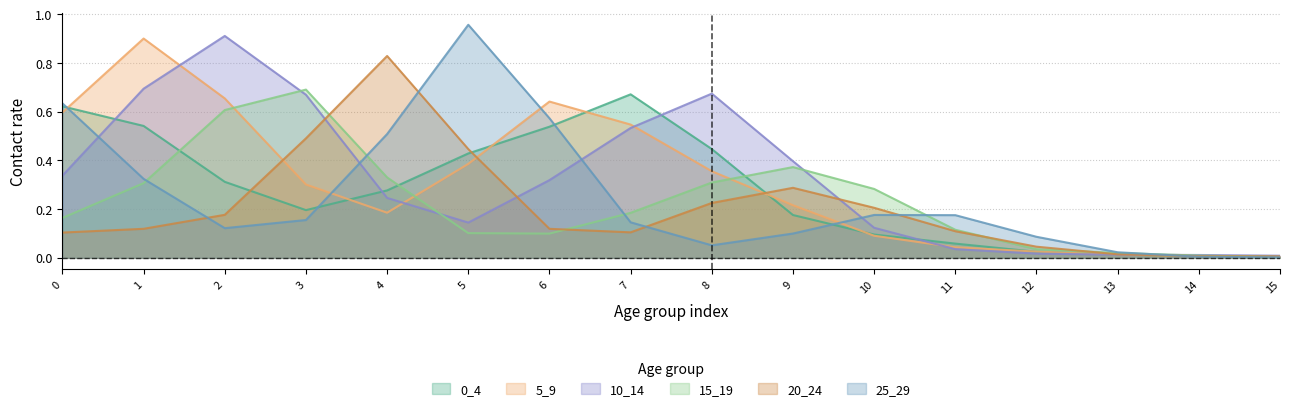

Count the number of data series in this chart.

6